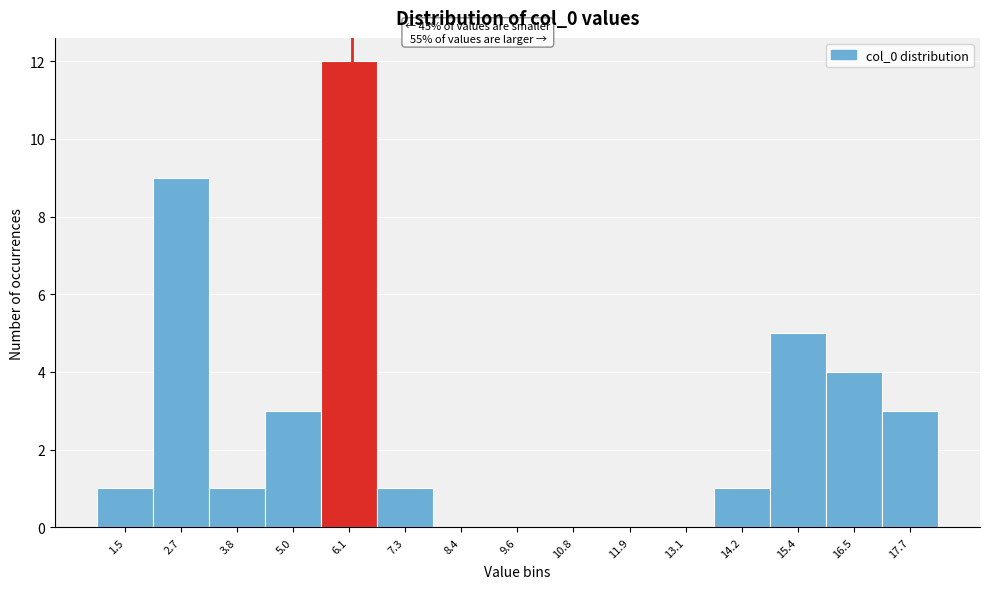

Reading left to right, what are all the values shown in this chart?

1.5=1	2.7=9	3.8=1	5.0=3	6.1=12	7.3=1	8.4=0	9.6=0	10.8=0	11.9=0	13.1=0	14.2=1	15.4=5	16.5=4	17.7=3